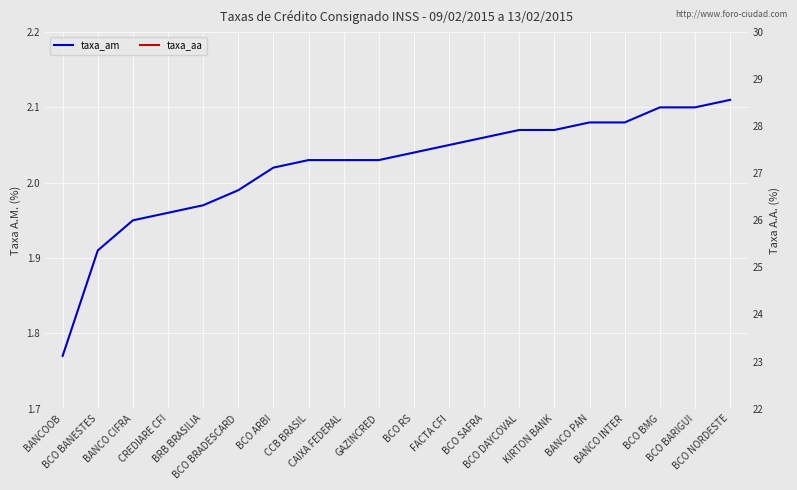

Rank the series by their average value, from highest to lowest.

taxa_aa, taxa_am